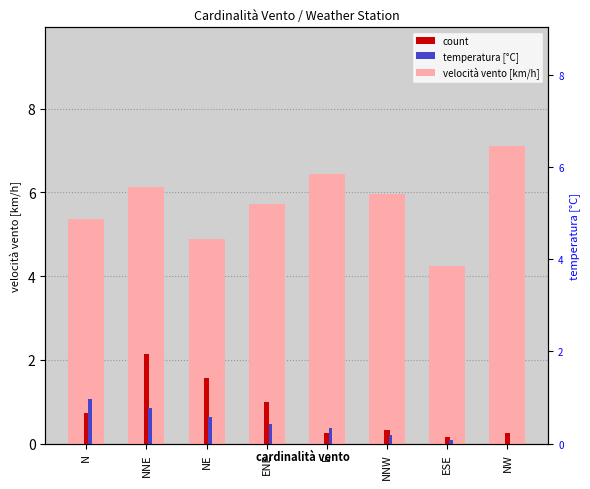

What is the minimum value for count?

0.2